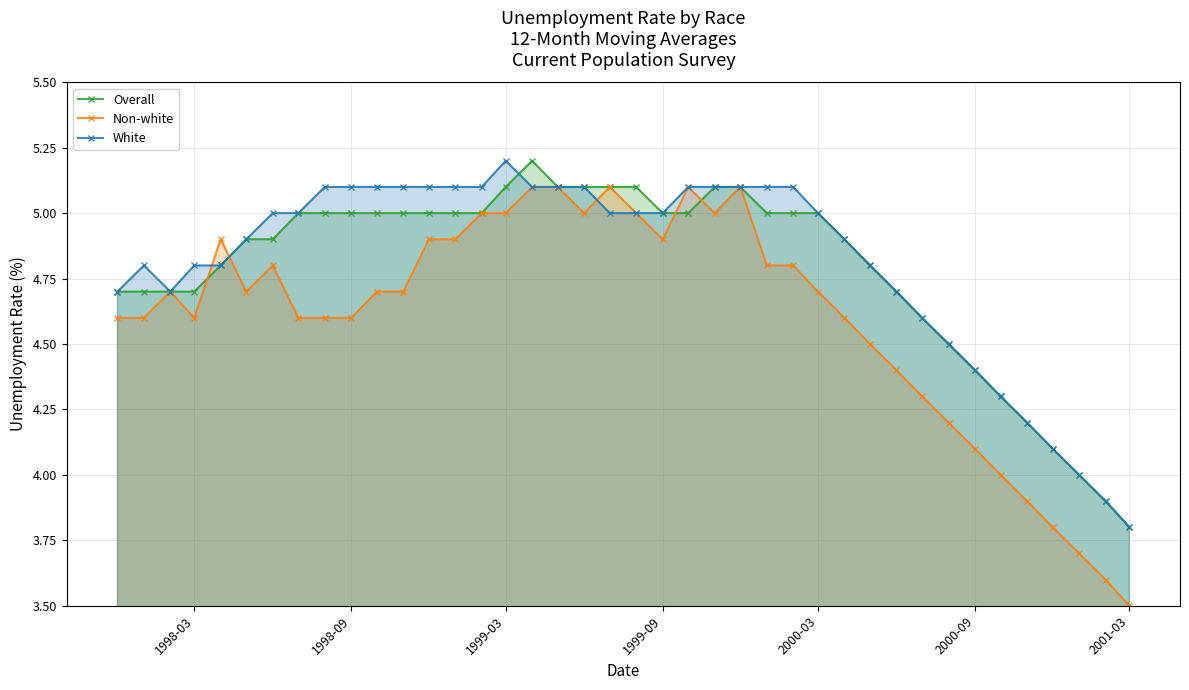

At which label does White reach its minimum?

2001-03